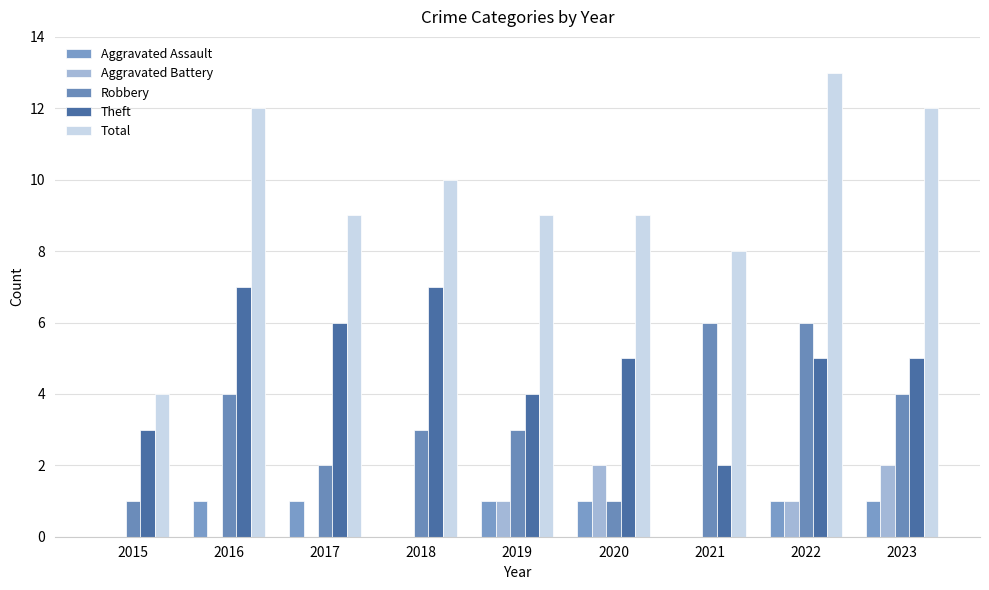

What is the greatest value displayed?

13